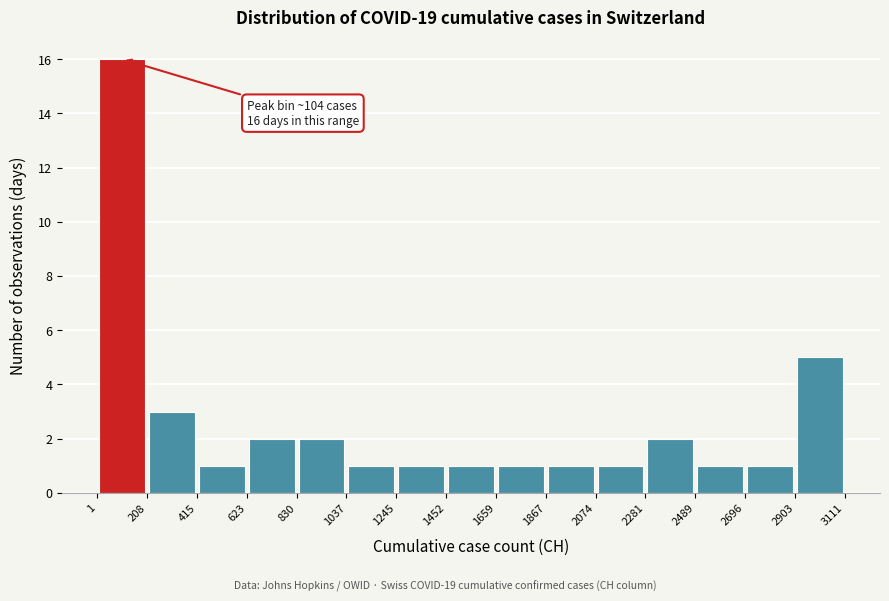

Which range on the x-axis has the tallest bar?

1 to 208